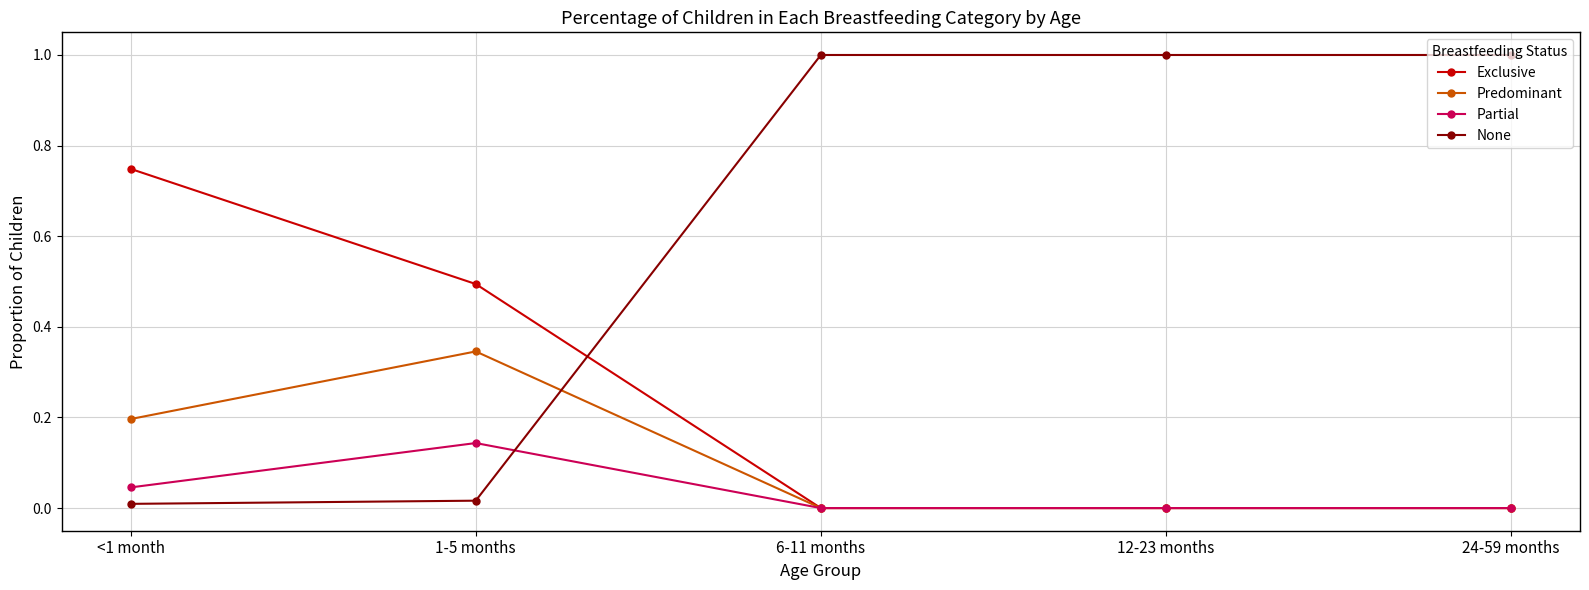

What is the highest value of the None series?

1.0